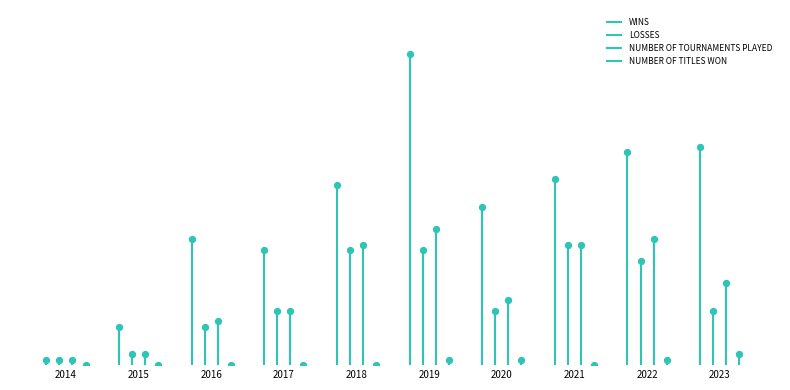

Which series has the largest total across all categories?

WINS